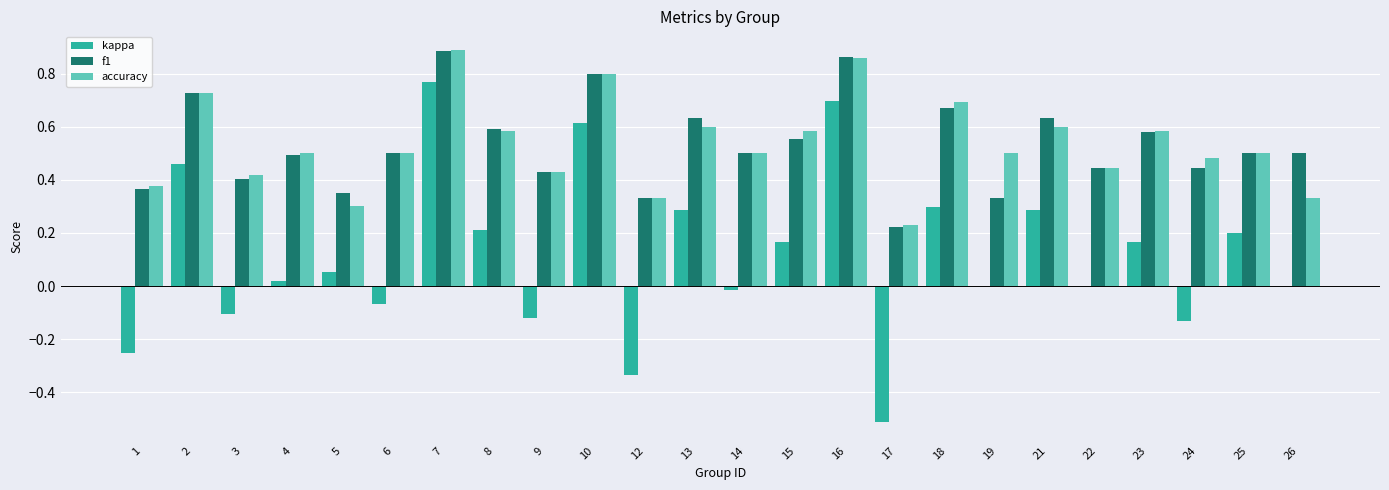

Does the chart contain stacked bars?

No